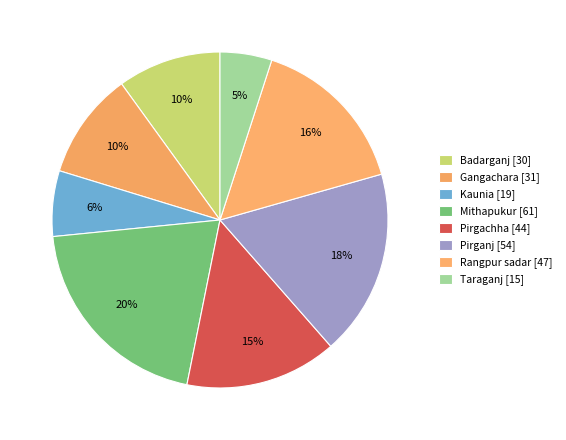

Which slice is the smallest?

Taraganj